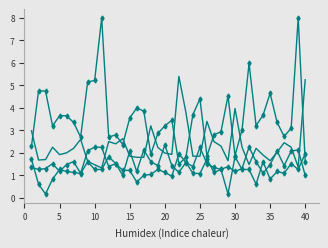

The Odd_H_FT series shows 2.3 at 40. True or false?

False